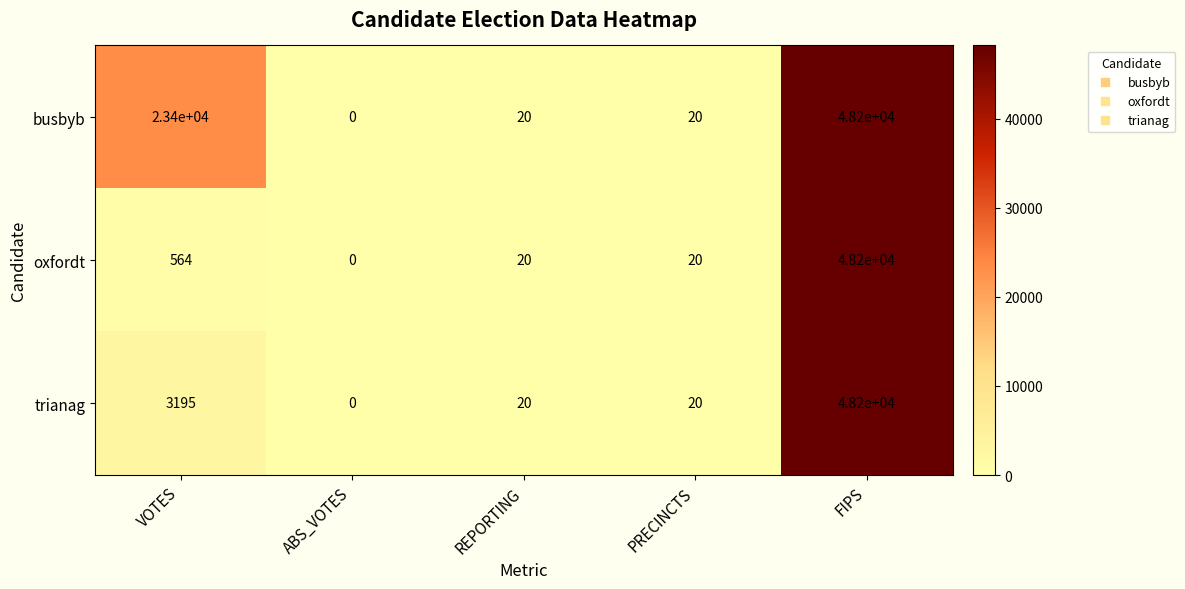

What is the sum of all trianag values?

51435